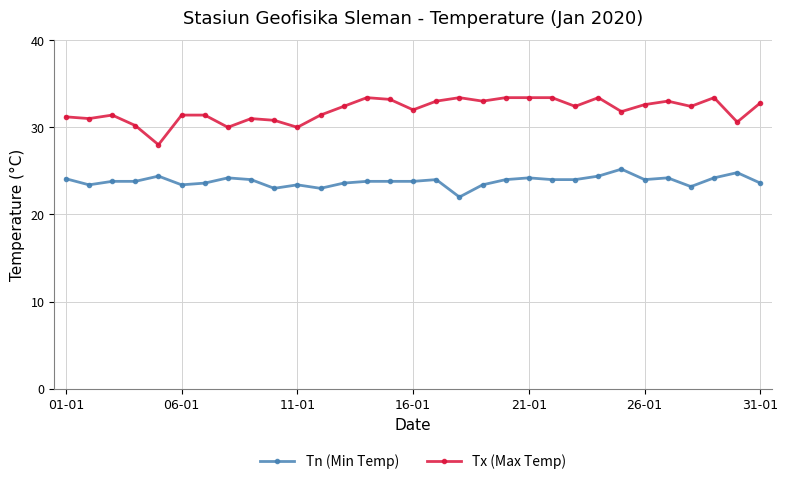

True or false: Tn (Min Temp) and Tx (Max Temp) cross at least once.

False